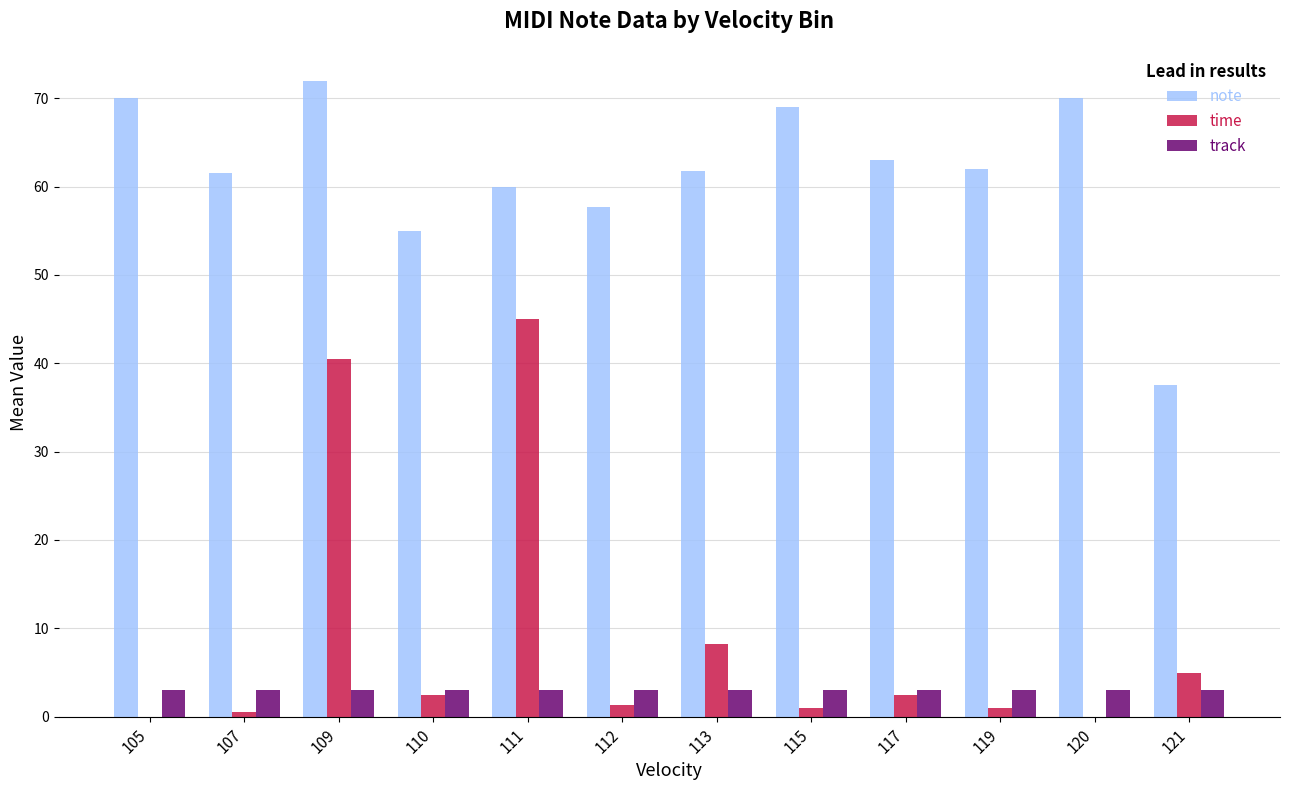

Which series changed the most between 110 and 115?

note